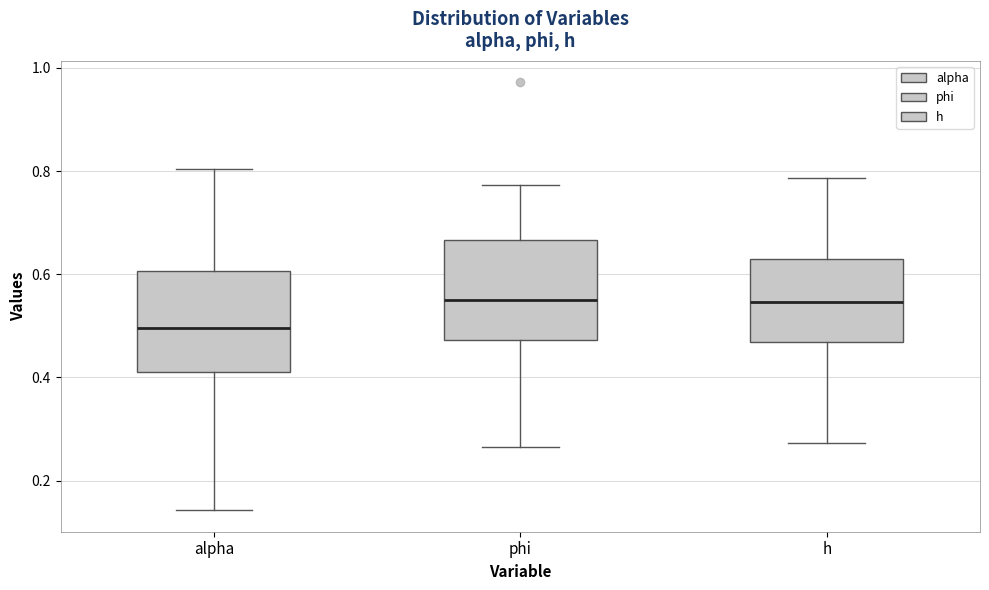

Reading left to right, transcribe this box plot: for each box, give where its median line is, the range the box spans, and where its two whiskers end, as read against the y-axis. The values are not printed on the chart, so give them approximately, as read against the axis.

alpha: median 0.50, box 0.40 to 0.60, whiskers 0.14 to 0.80
phi: median 0.54, box 0.48 to 0.66, whiskers 0.26 to 0.78
h: median 0.54, box 0.46 to 0.62, whiskers 0.28 to 0.78